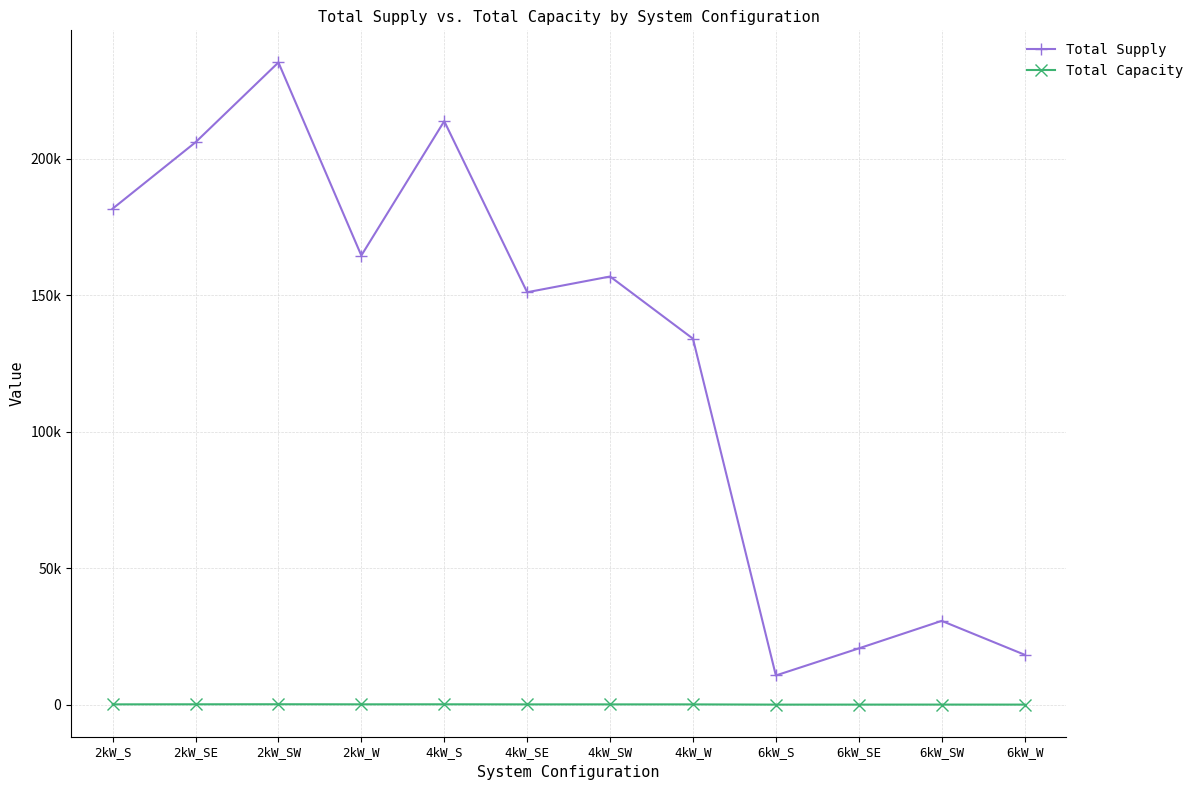

True or false: Total Supply and Total Capacity intersect in this chart.

False